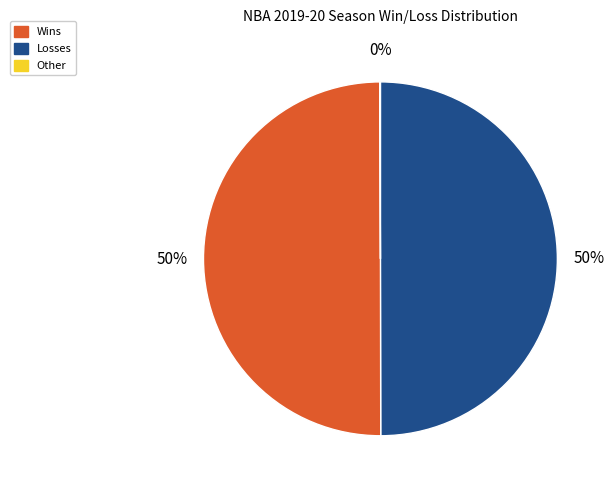

To the nearest percent, what is the average slice percentage?

33%